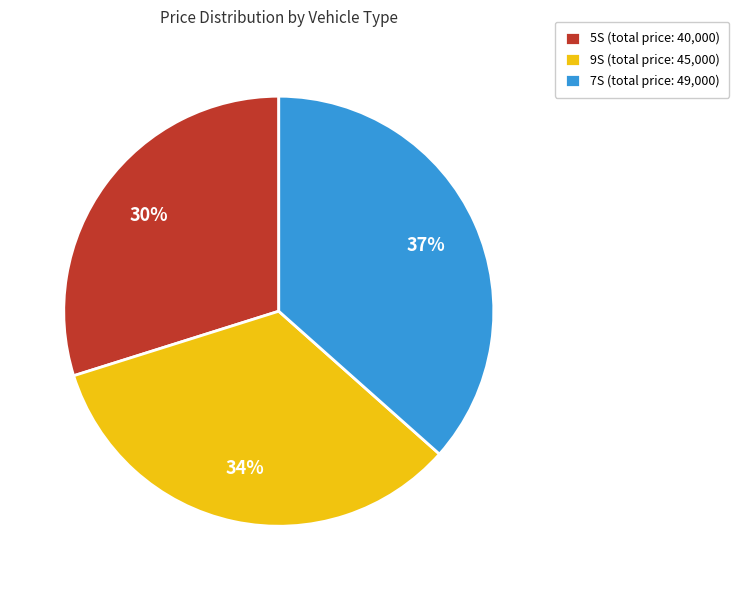

To the nearest percent, what is the combined percentage of 7S (total price: 49,000) and 5S (total price: 40,000)?

66%